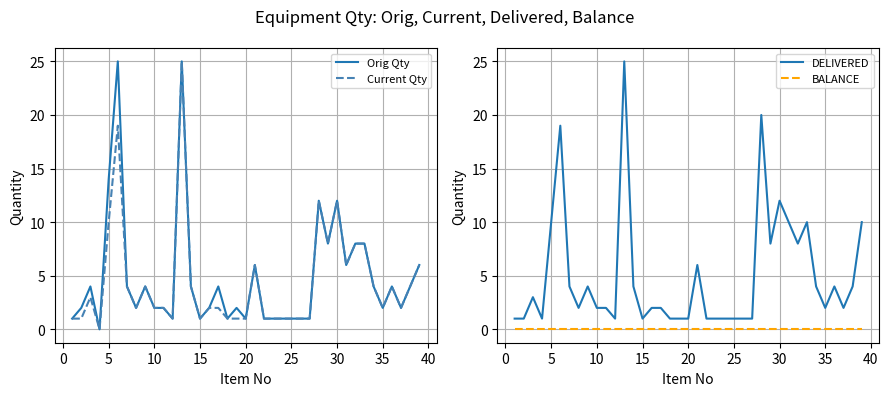

What is the highest value of the Orig Qty series?

25